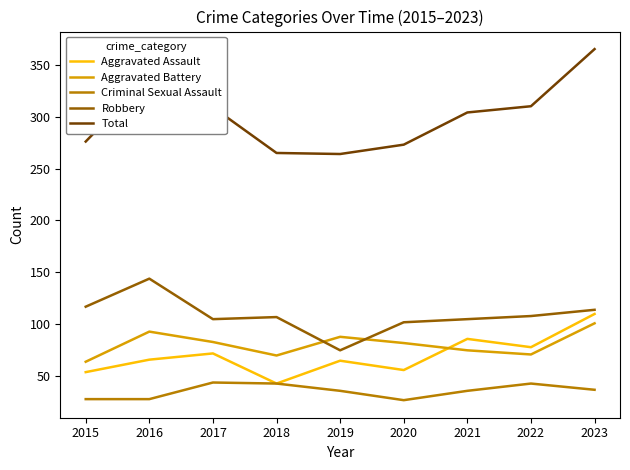

Which series has the largest total across all categories?

Total